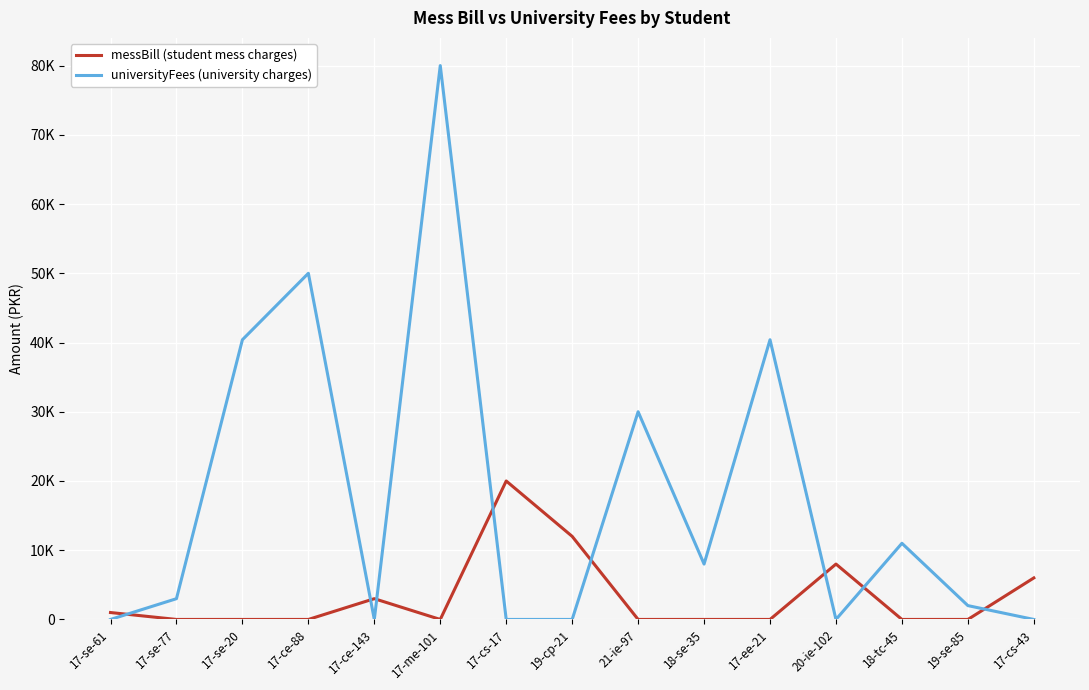

Which has a higher value, 19-cp-21 or 19-se-85?

19-cp-21